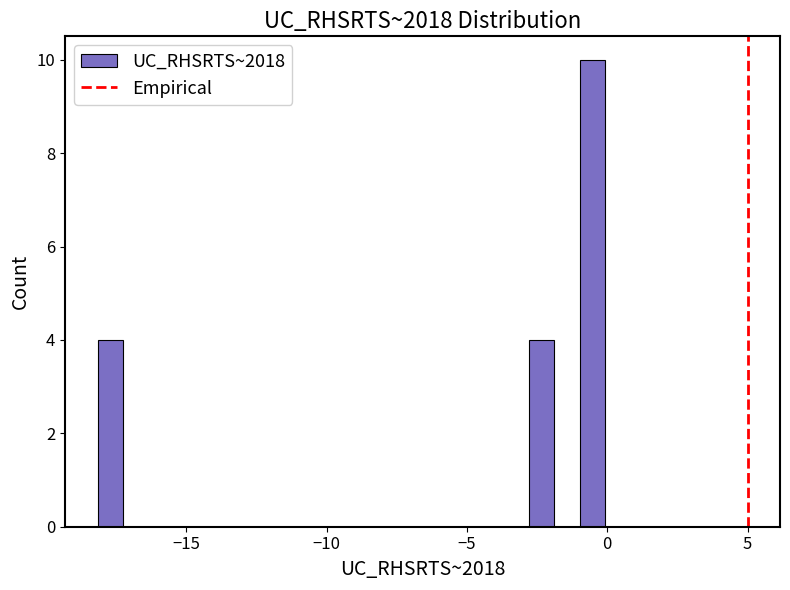

Read against the x-axis, roughly where is the centre of the tallest bar?

-0.5